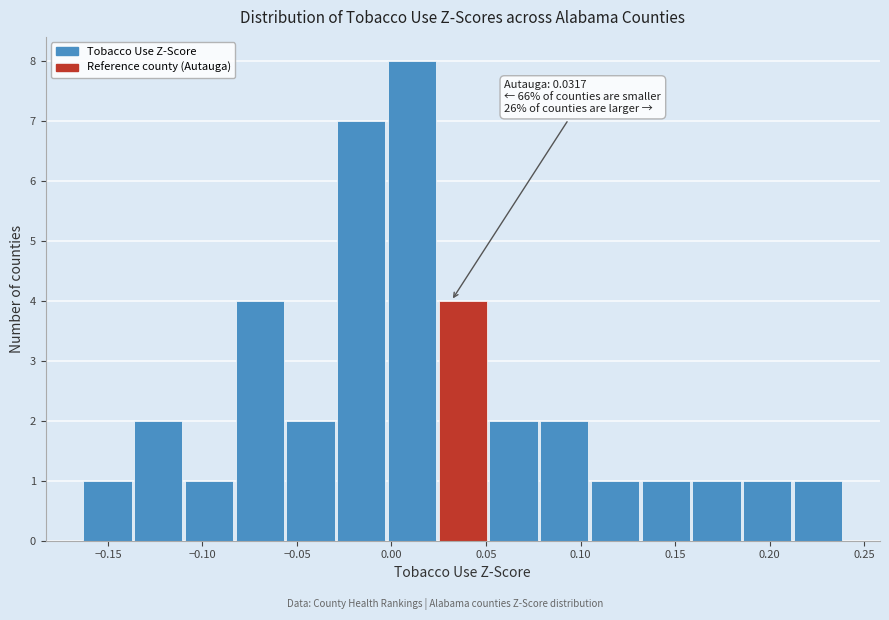

Over which range of the x-axis is the bar tallest?

0.000 to 0.025